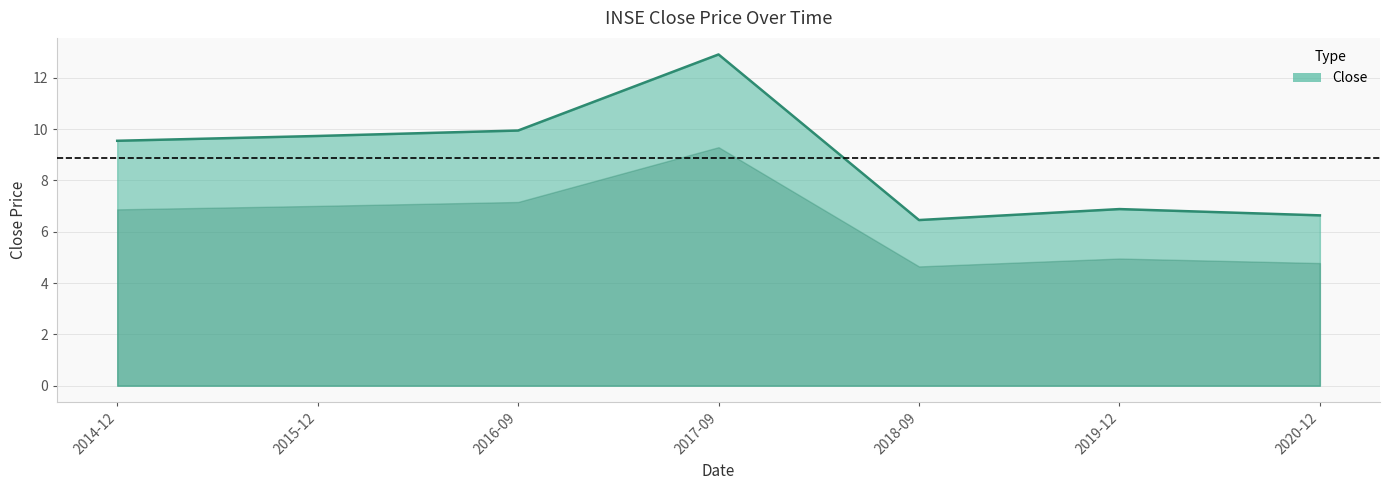

Is it true that the value at 2017-09 is 12.9?

True